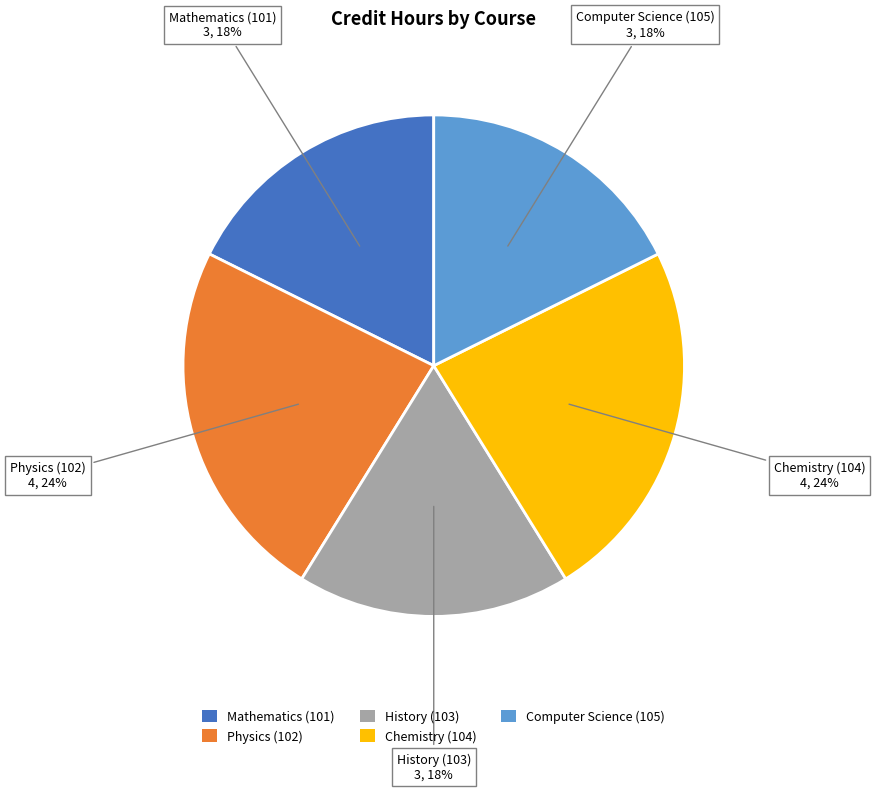

What percentage is the Chemistry (104) slice, to the nearest percent?

24%